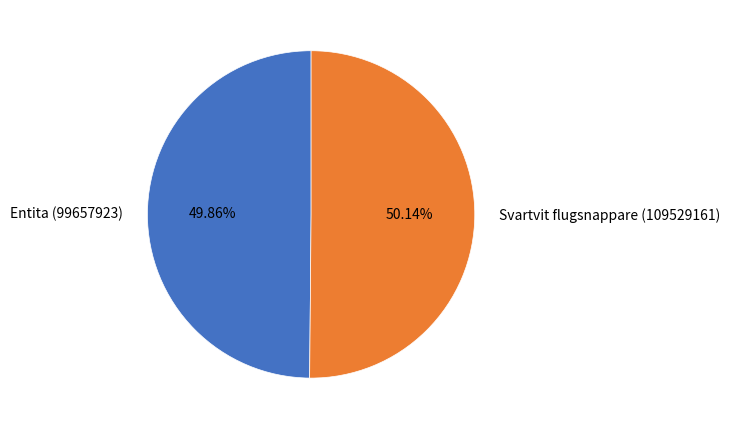

How many slices are in this pie chart?

2